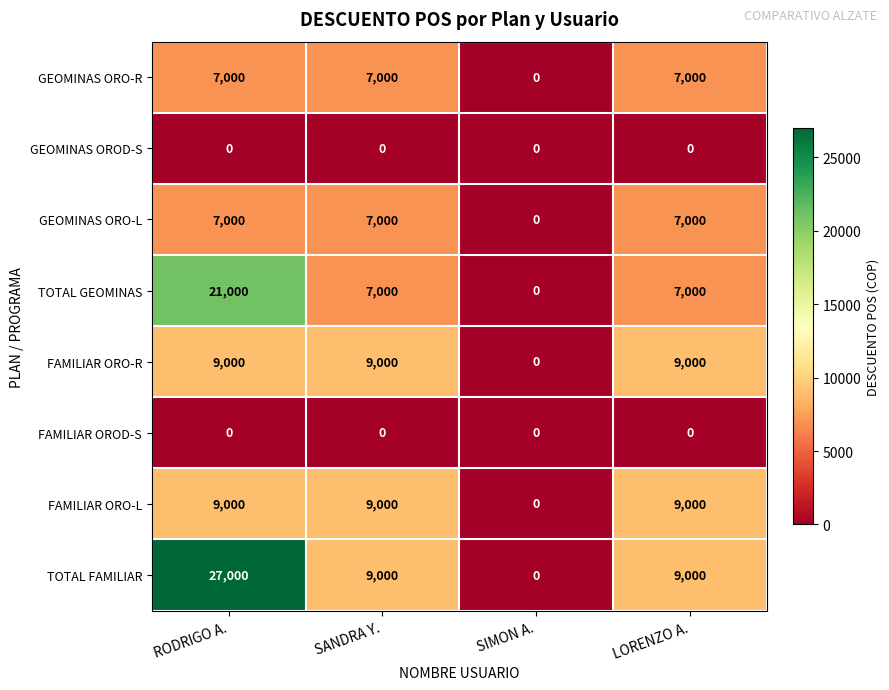

Which series has the widest spread of values?

TOTAL FAMILIAR